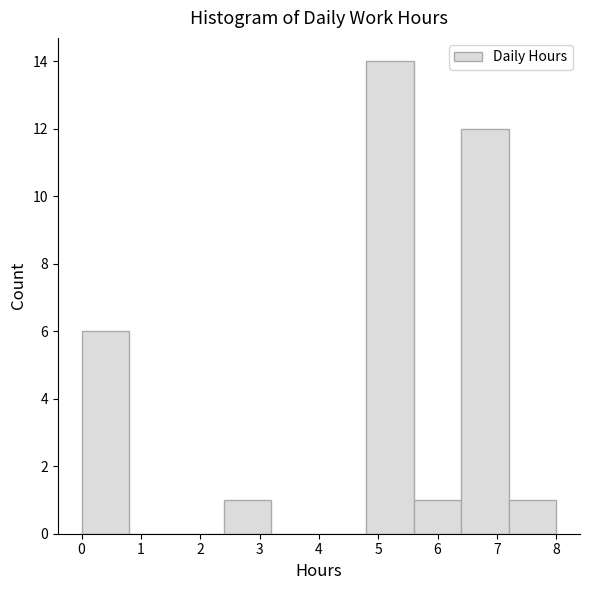

What is the height of the bar covering 0.0 to 0.8 on the x-axis? The values are not printed on the chart, so give them approximately, as read against the axis.

6